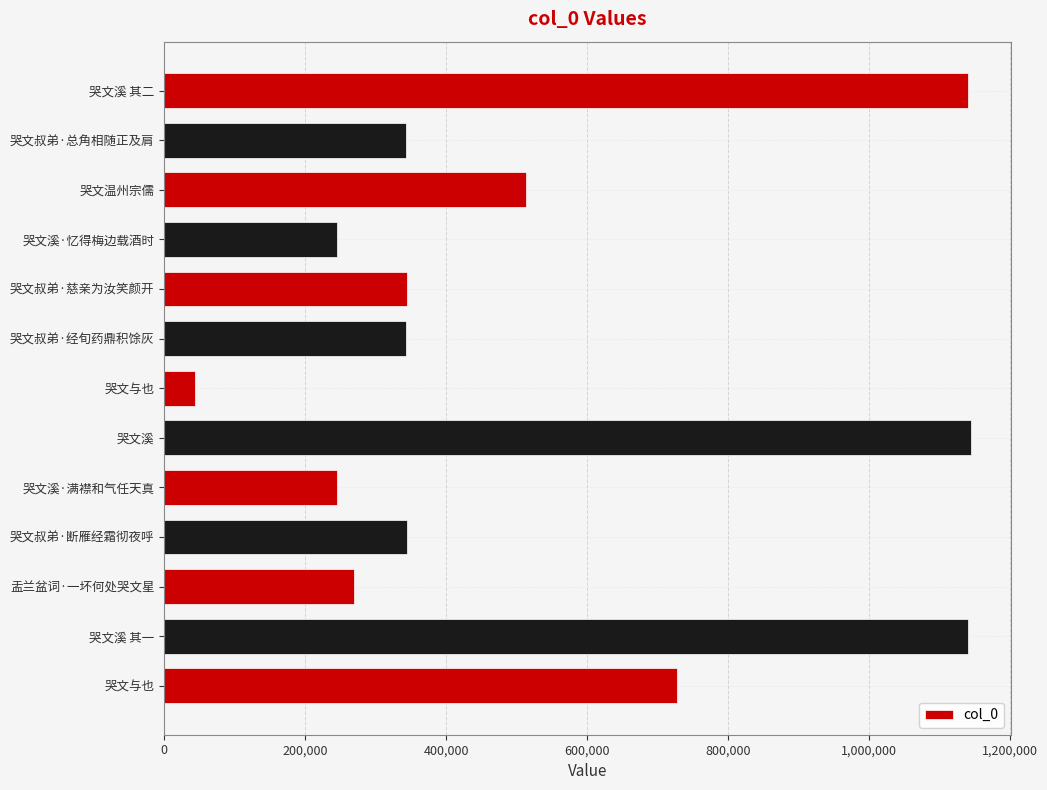

Count the number of categories in the chart.

13